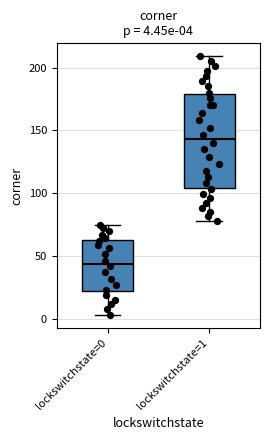

Which box is the tallest, from its lower edge to its upper edge?

lockswitchstate=1